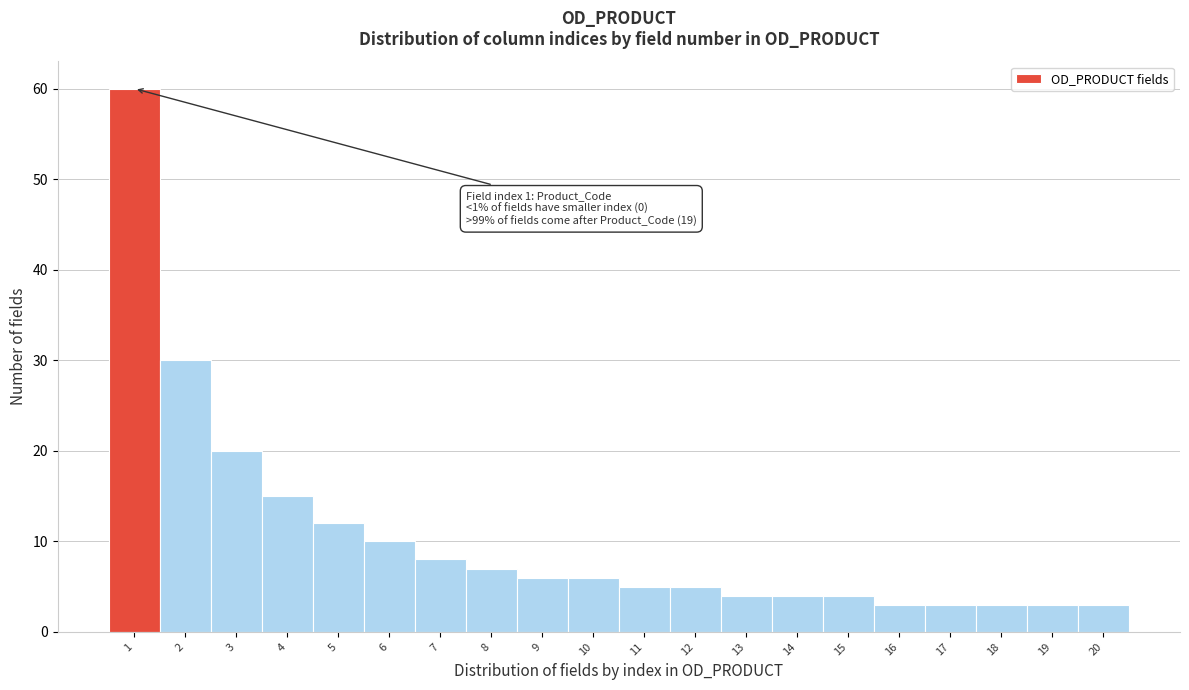

Reading left to right, what are all the values shown in this chart?

1=60	2=30	3=20	4=15	5=12	6=10	7=8	8=7	9=6	10=6	11=5	12=5	13=4	14=4	15=4	16=3	17=3	18=3	19=3	20=3